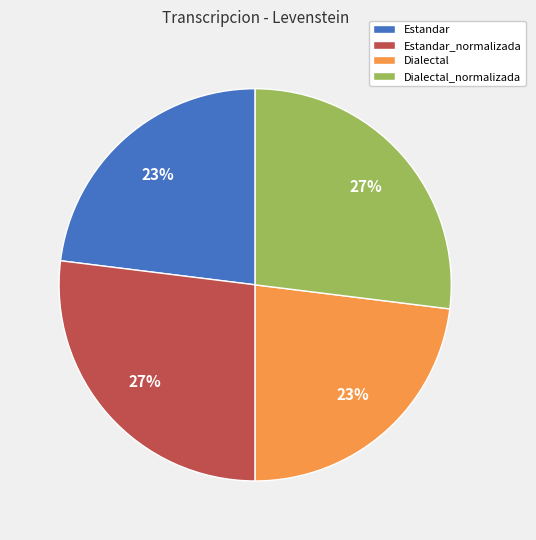

Is there a majority slice in this chart?

No